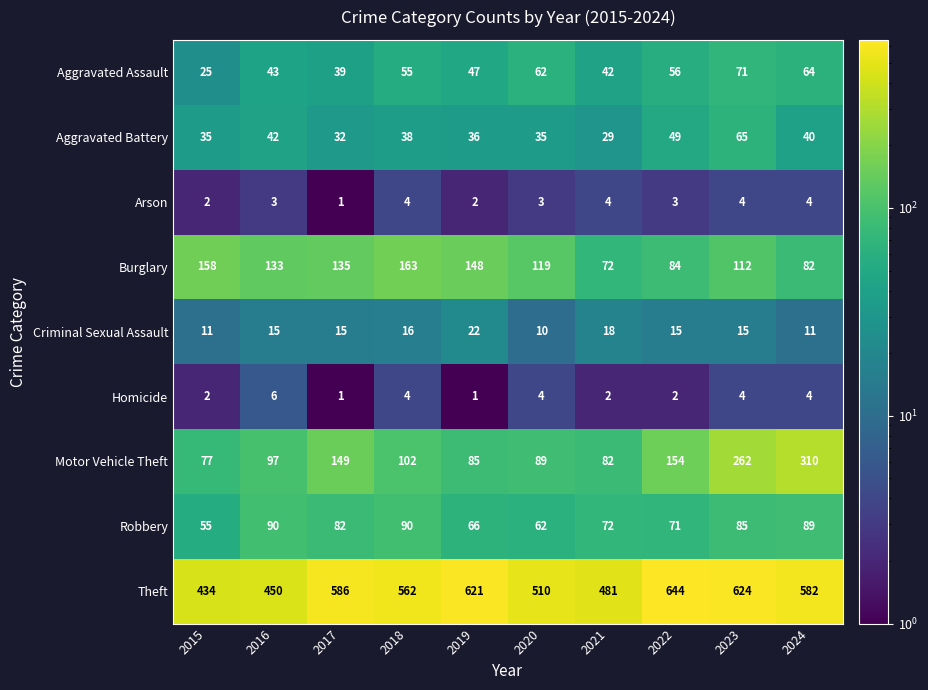

What is the total value across all series at 2019?

1028